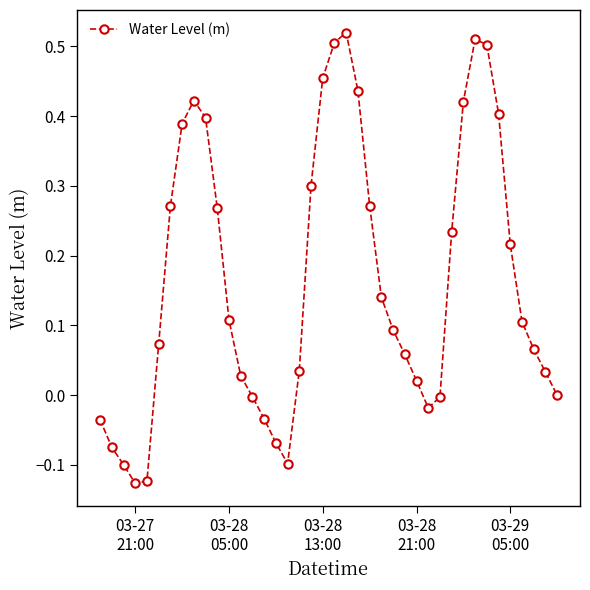

Count the number of categories in the chart.

40